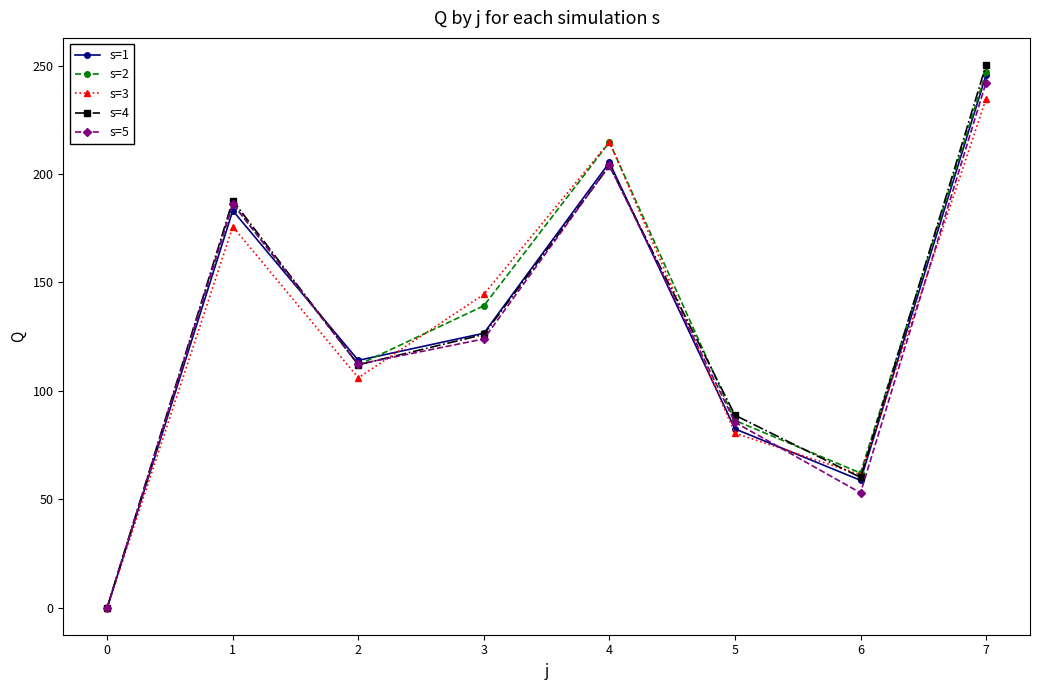

List the labels in order of s=1 value, smallest first.

0, 6, 5, 2, 3, 1, 4, 7